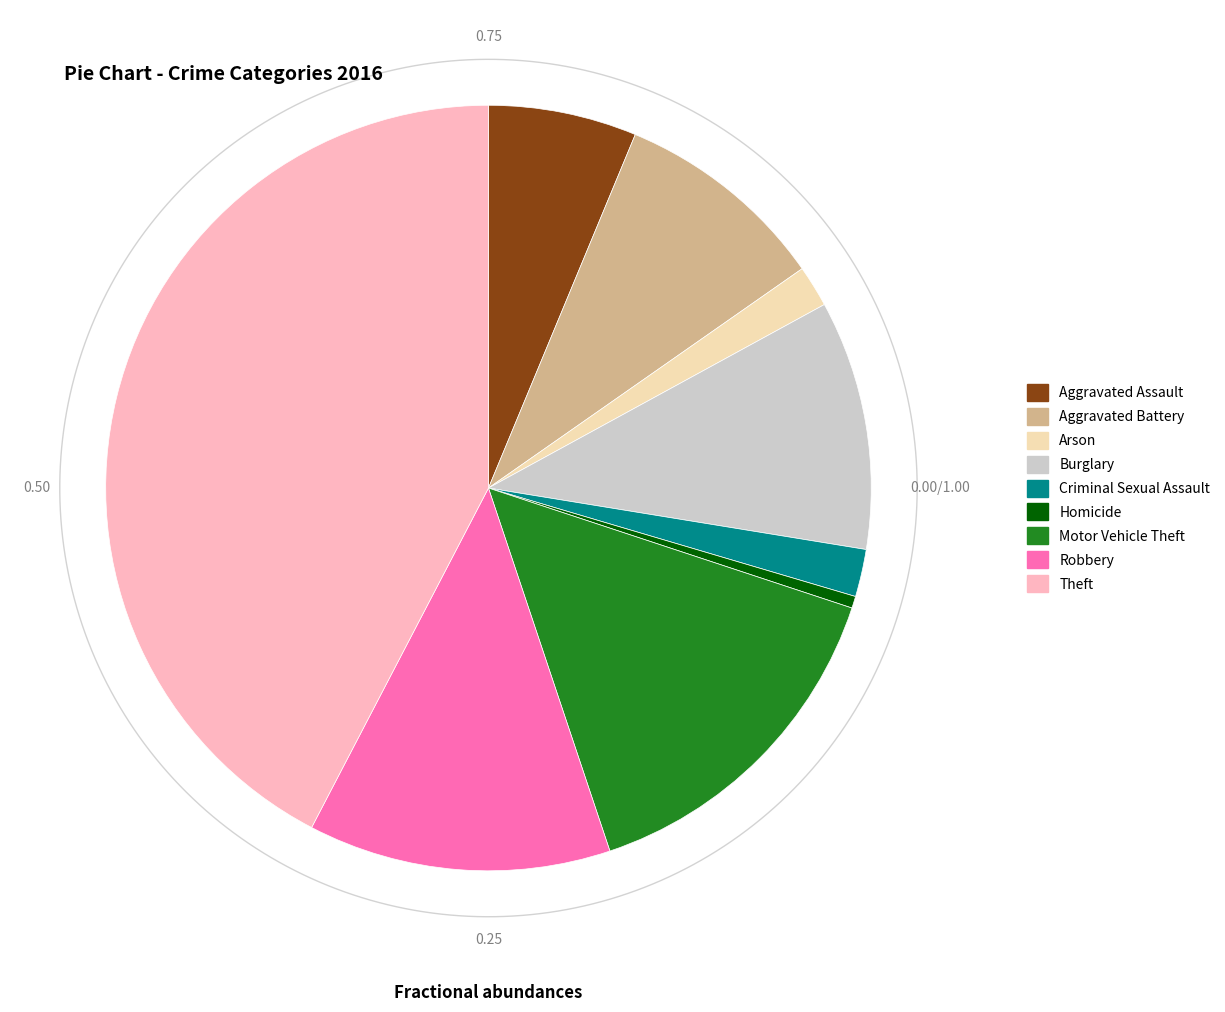

To the nearest percent, what is the combined percentage of Aggravated Battery and Robbery?

22%